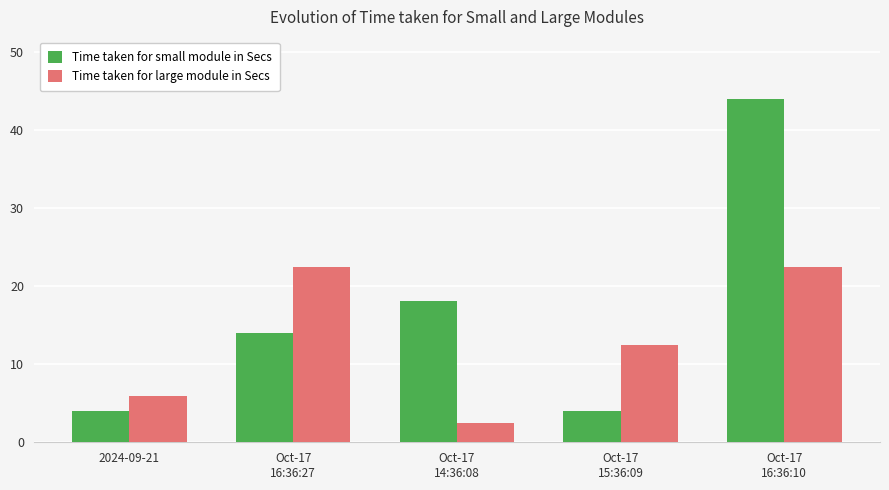

Does the chart contain stacked bars?

No